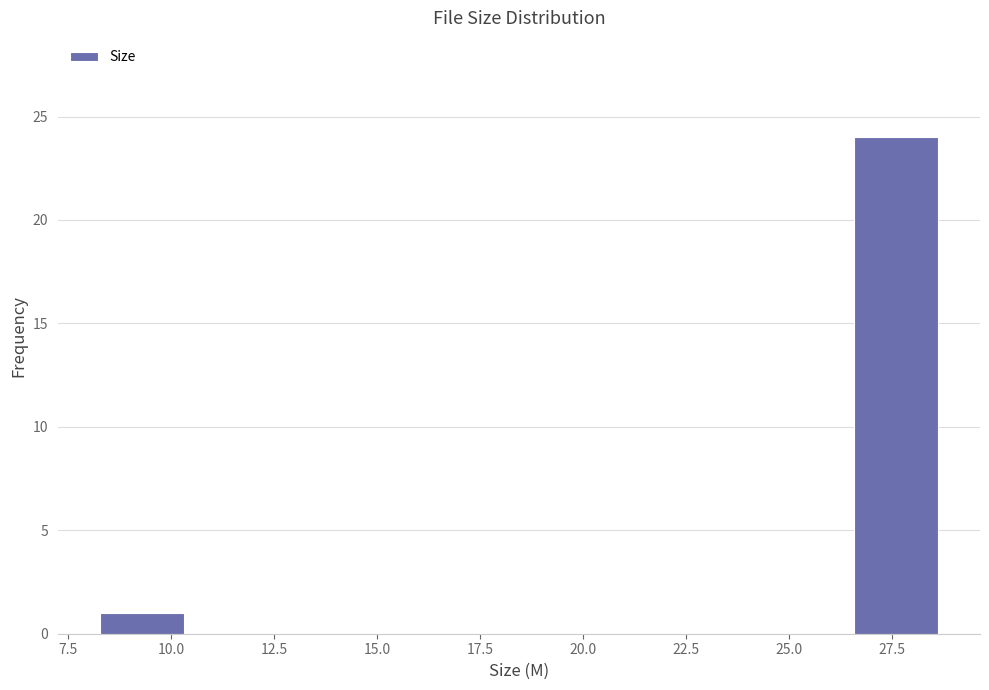

How tall is the bar that spans 8.5 to 10.5 on the x-axis? Neither the bar edges nor the heights are printed on the chart, so give them approximately, as read against the axes.

1